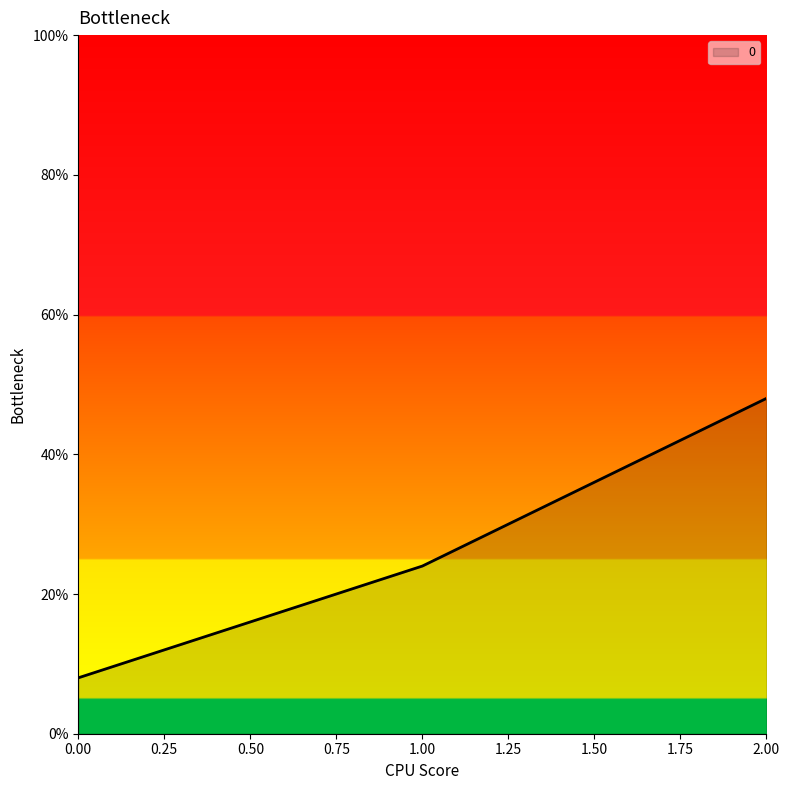

Count the number of categories in the chart.

3